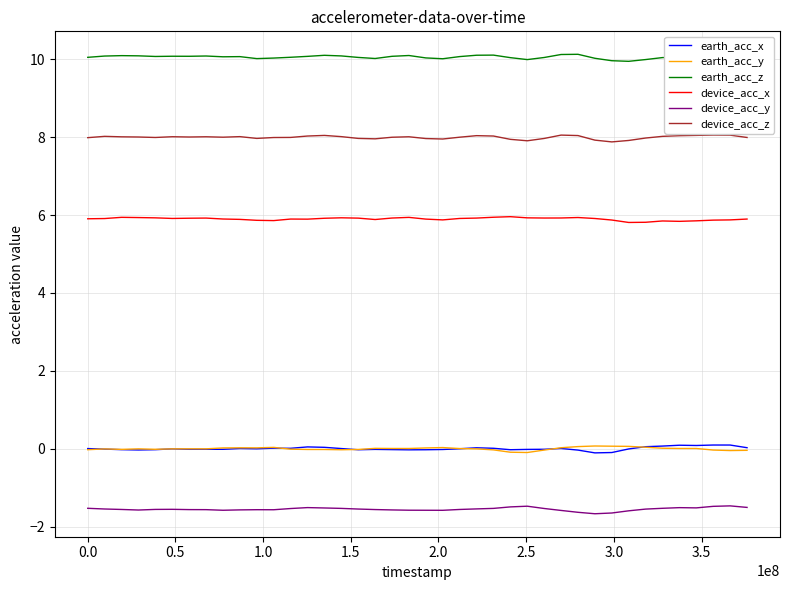

Which series has the largest total across all categories?

earth_acc_z